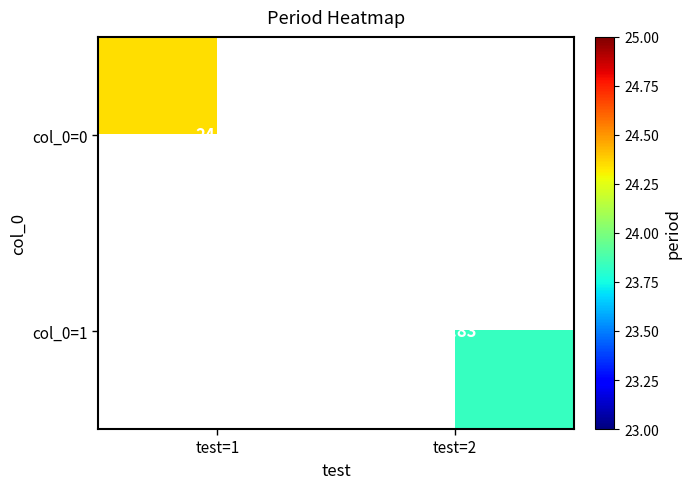

How many positive values does the col_0=1 series have?

1